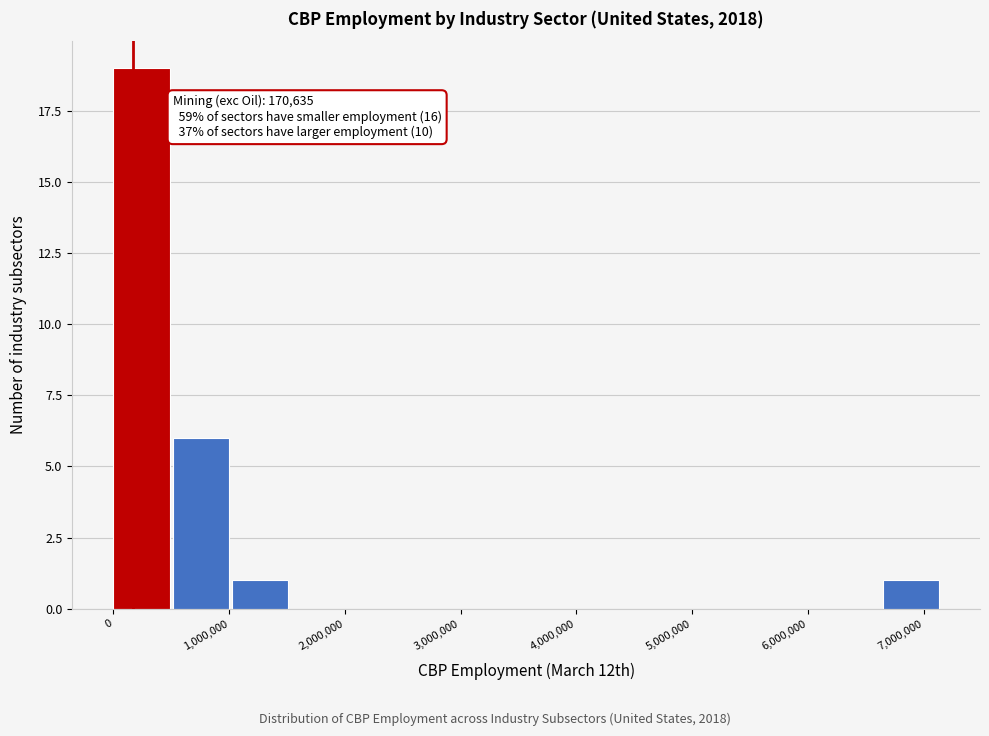

Which range on the x-axis has the tallest bar?

0 to 500000